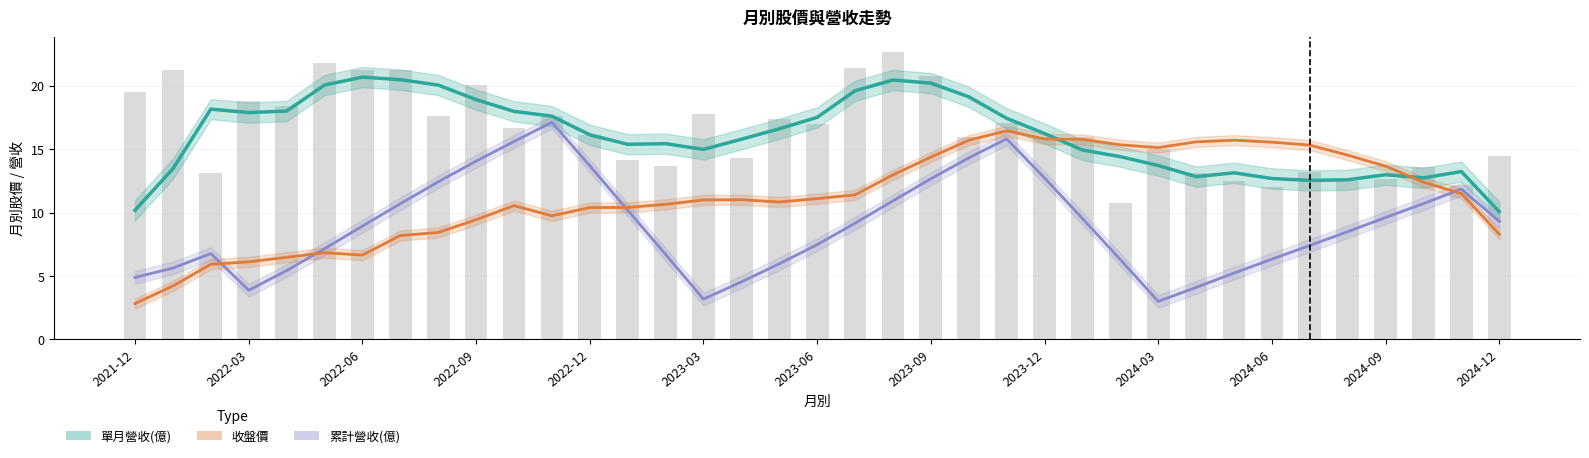

Which series changed the most between 25 and 34?

收盤價